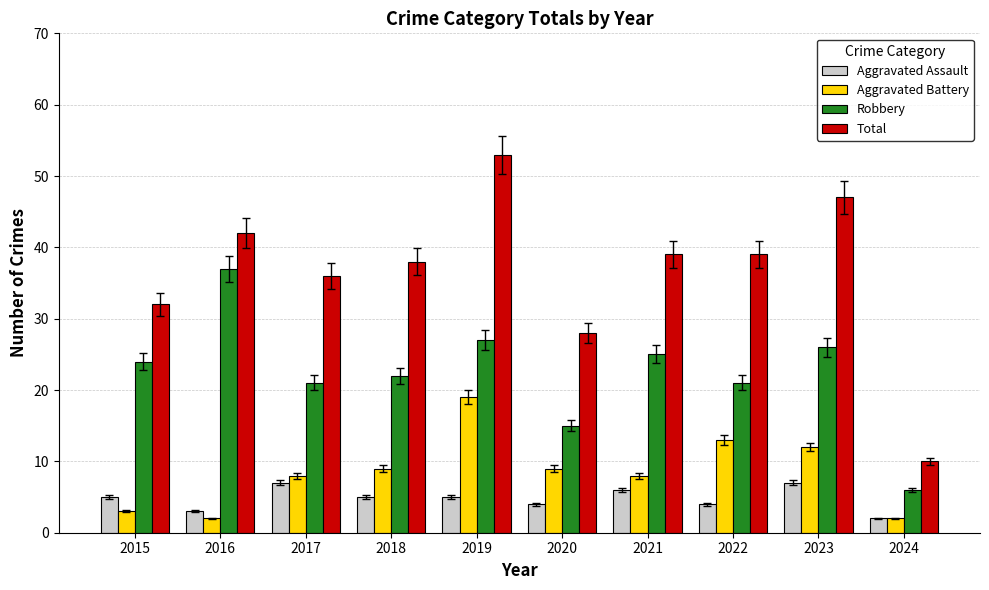

What is the sum of the Robbery values at 2020 and 2024?

21